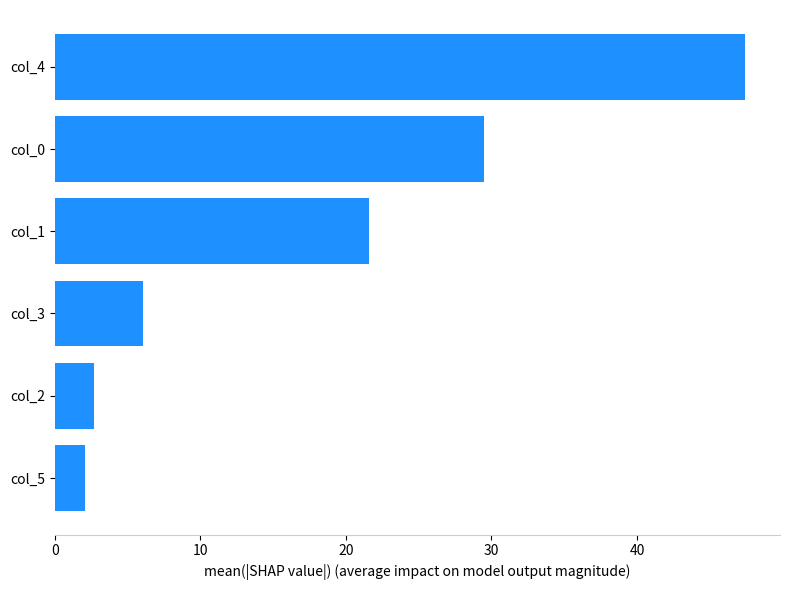

Between col_5 and col_0, which is larger?

col_0